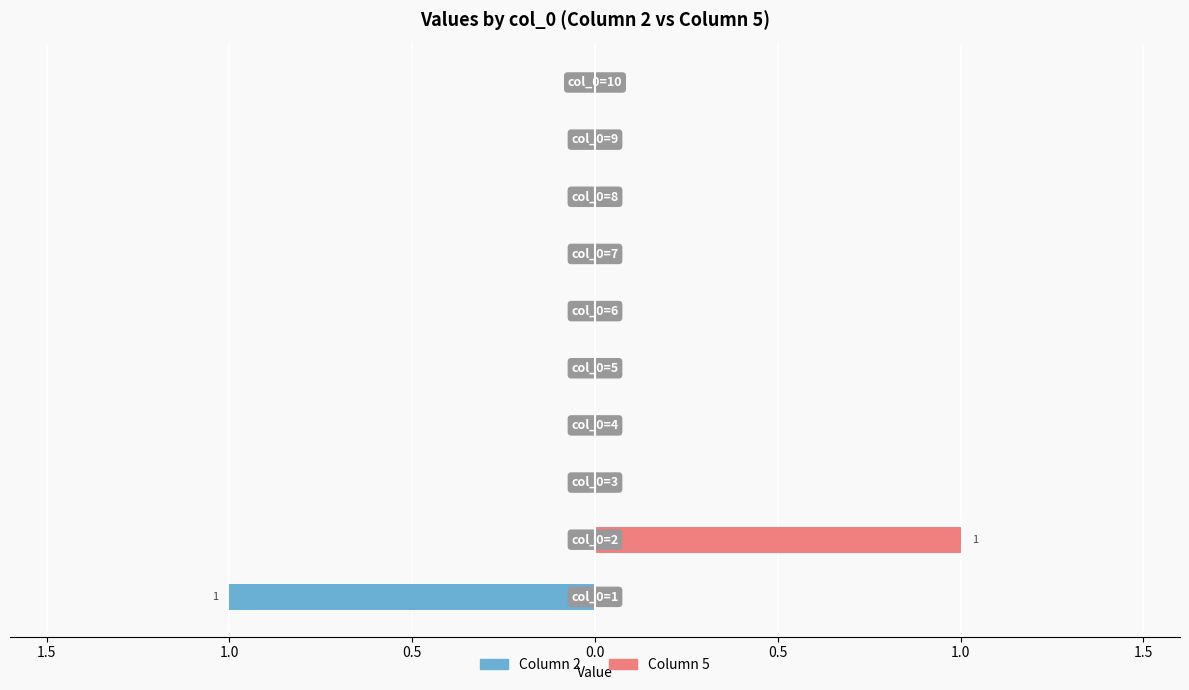

What is the difference between the maximum and minimum values in the Column 5 series?

1